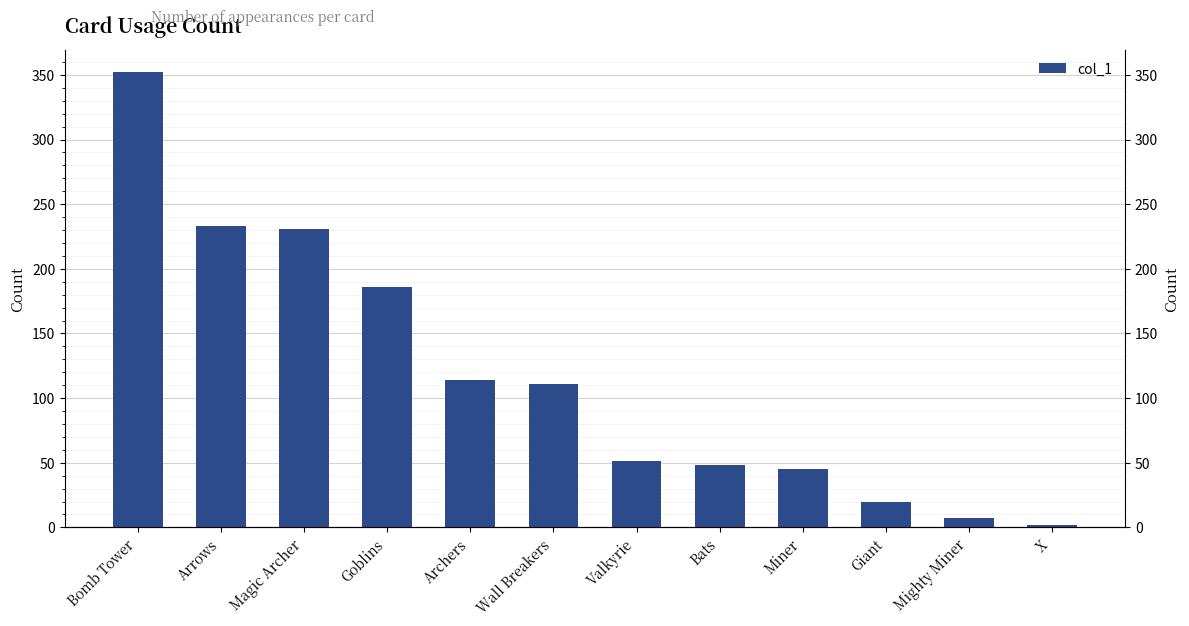

What is the value of the 2nd bar from the left?

233